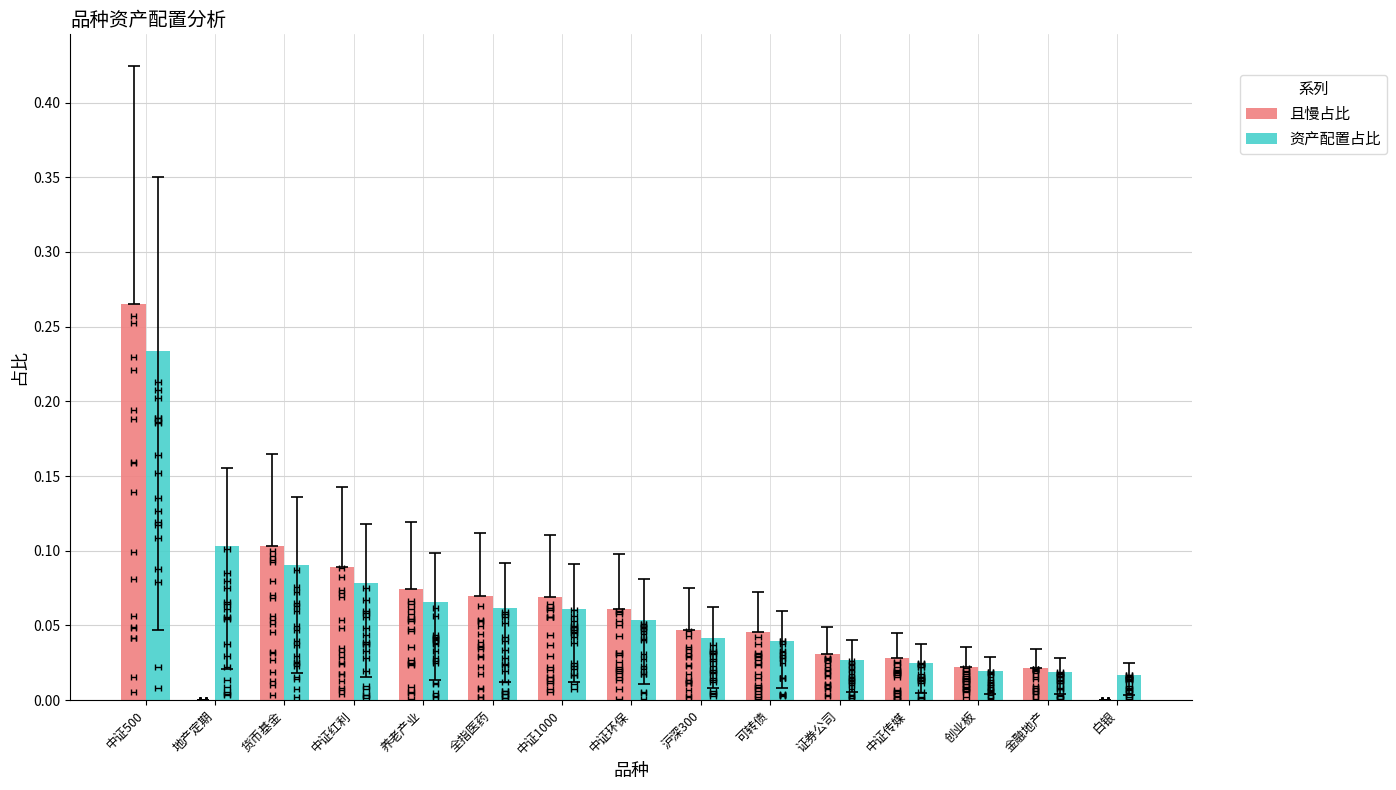

What is the label of the 11th bar from the left?

证券公司